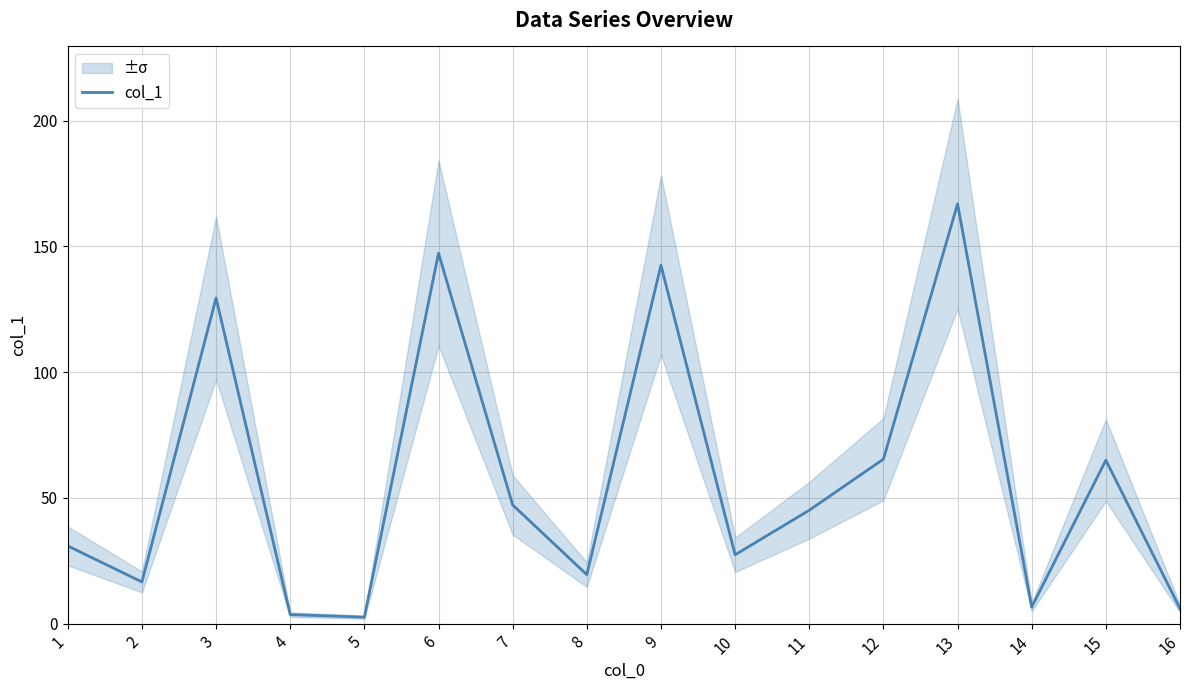

The value at 7 is 47.2. True or false?

True